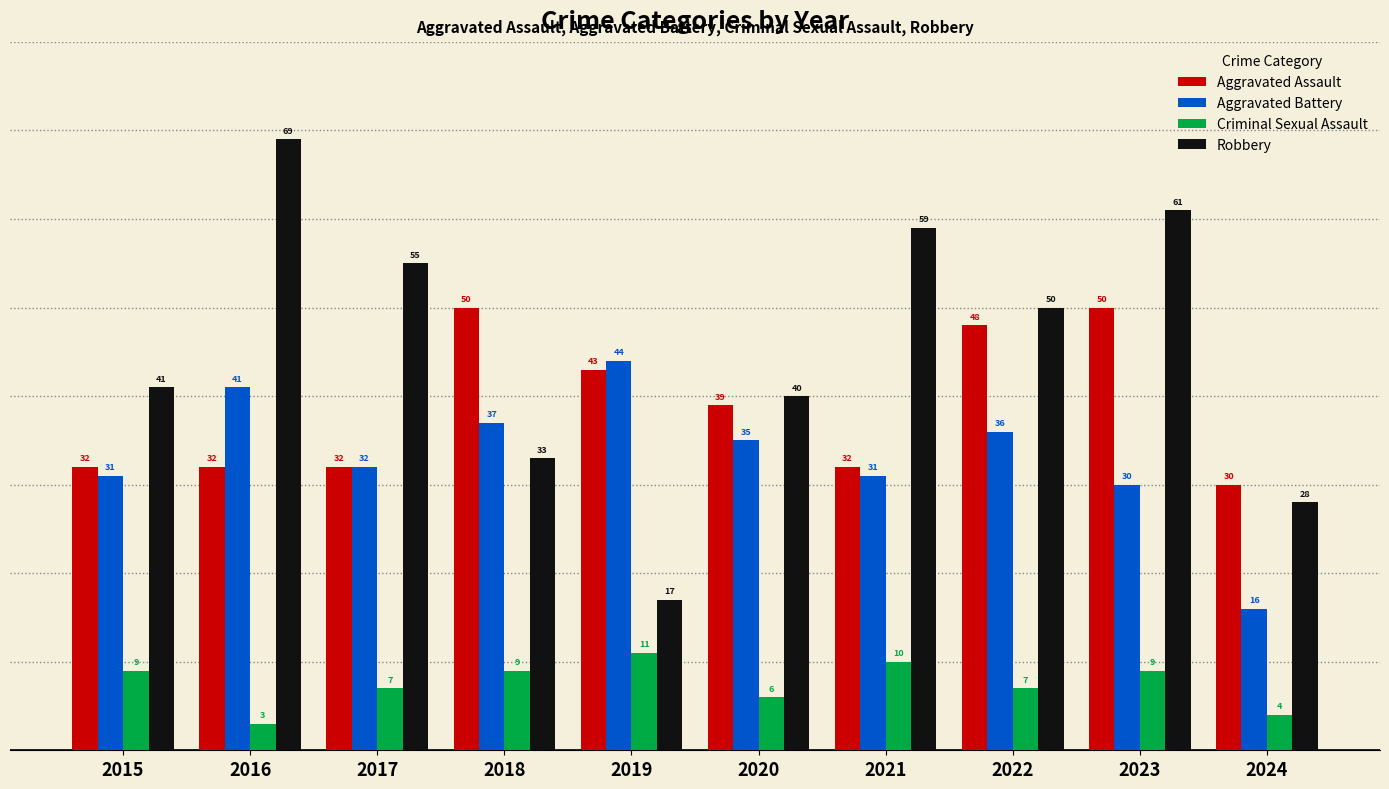

What is the difference between the highest and lowest values at 2015?

32